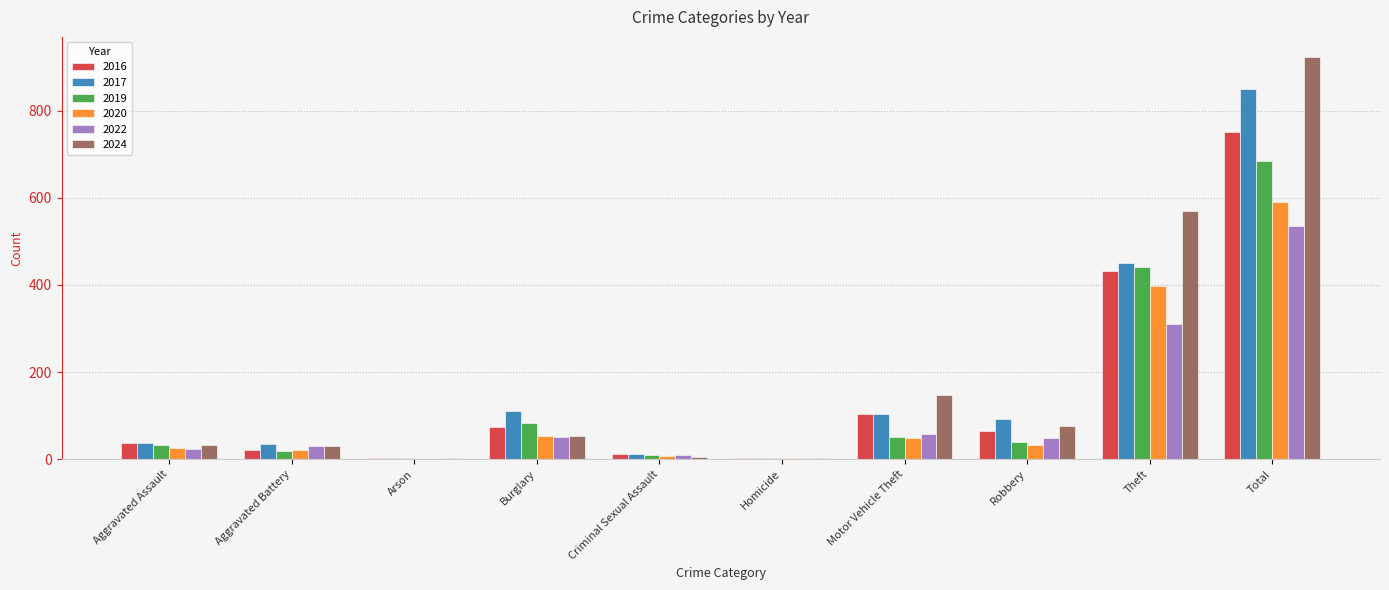

What is the approximate value of 2016 at Robbery?

65